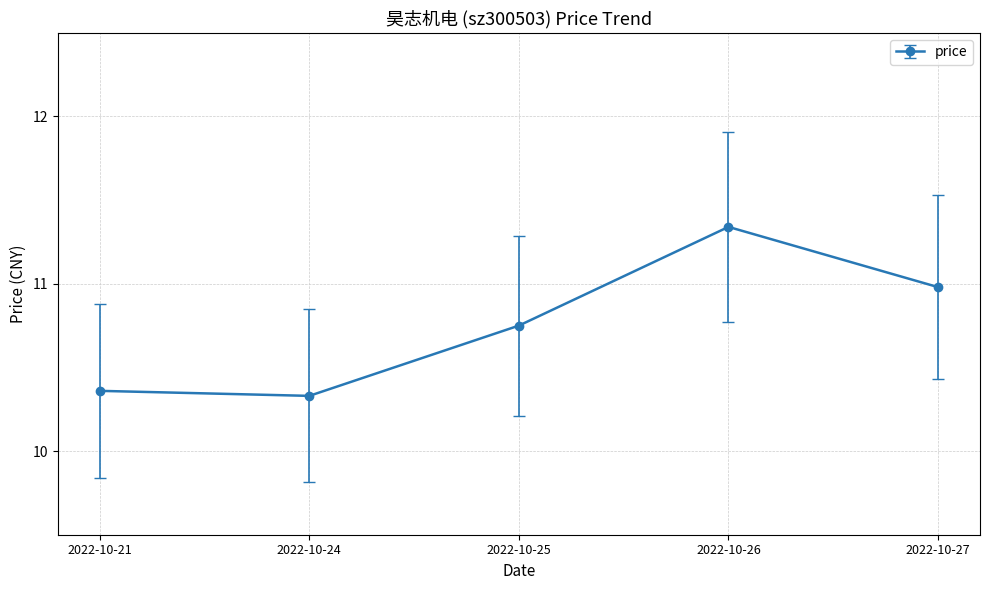

What is the sum of all values?

53.8